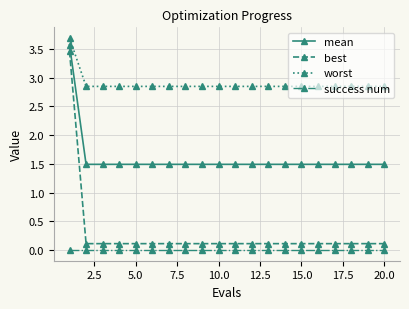

True or false: best and mean intersect in this chart.

False